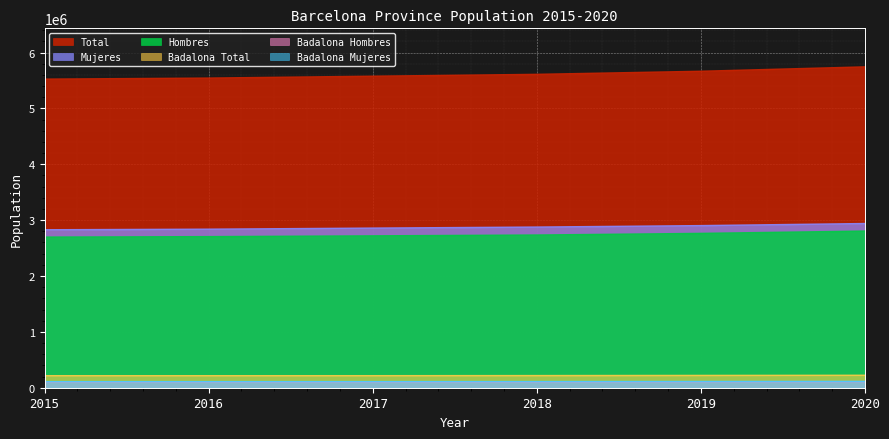

At which category does the chart reach its peak across all series?

2020